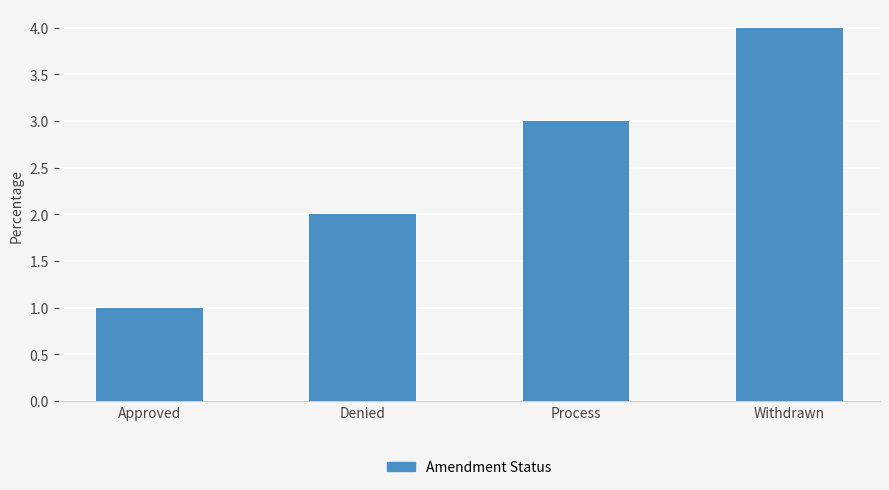

Reading left to right, list all the values displayed in this chart.

Approved=1	Denied=2	Process=3	Withdrawn=4